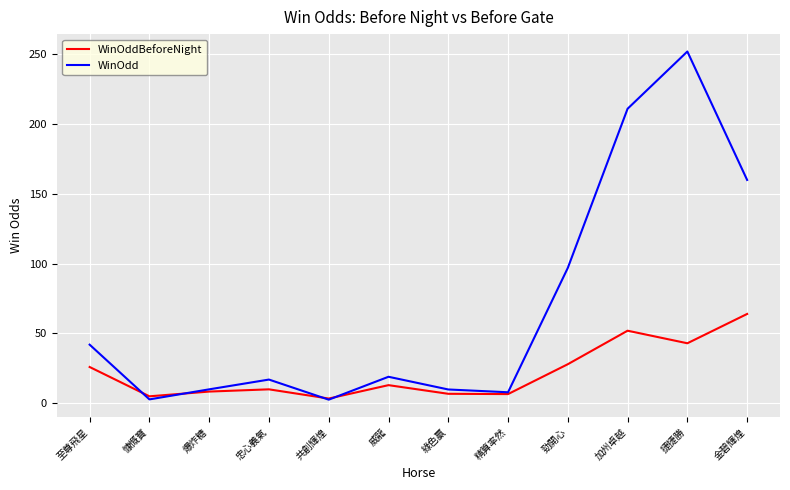

Count the number of data series in this chart.

2